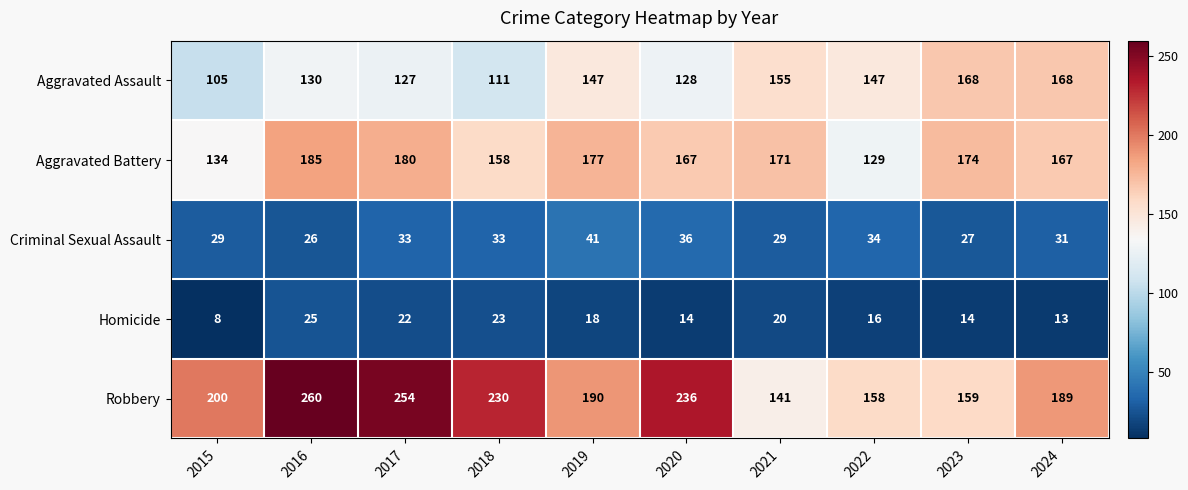

List the series in order of their peak value, lowest first.

Homicide, Criminal Sexual Assault, Aggravated Assault, Aggravated Battery, Robbery